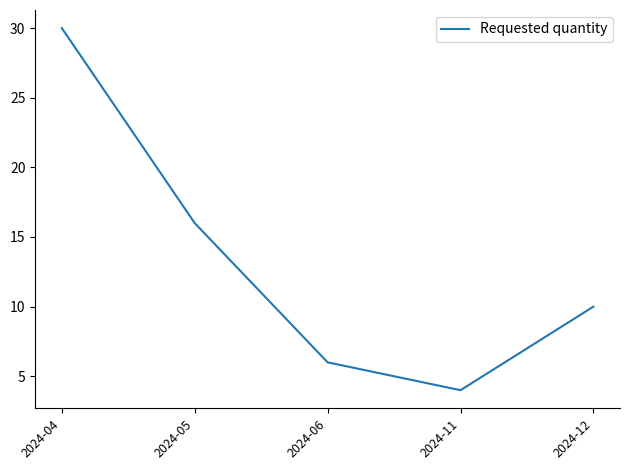

What is the average value?

13